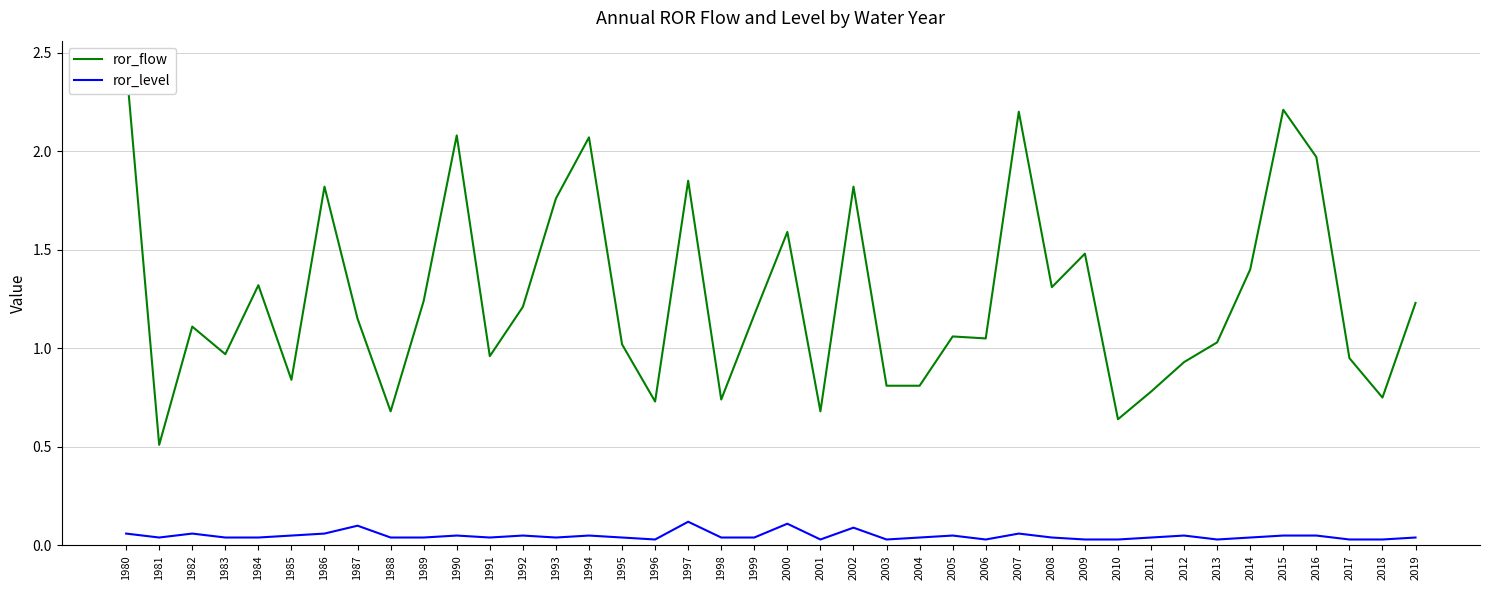

What are all the series names shown in the legend?

ror_flow, ror_level